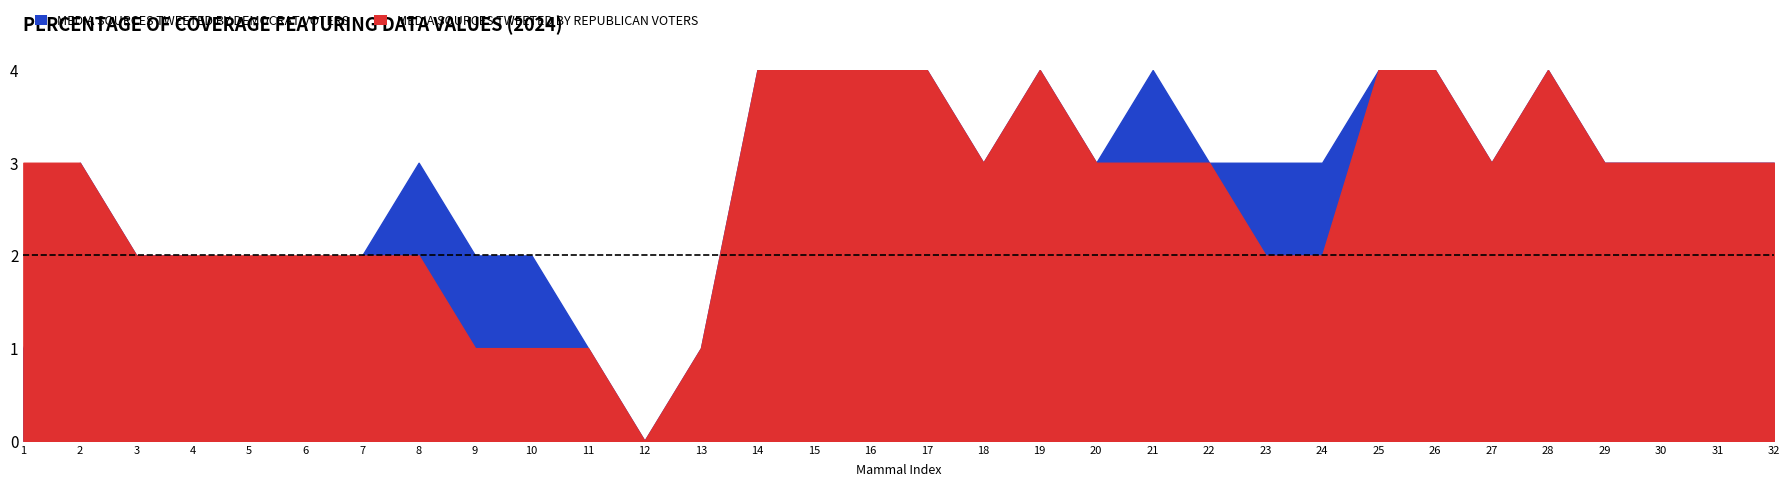

At how many categories does at least one series exceed 1?

29